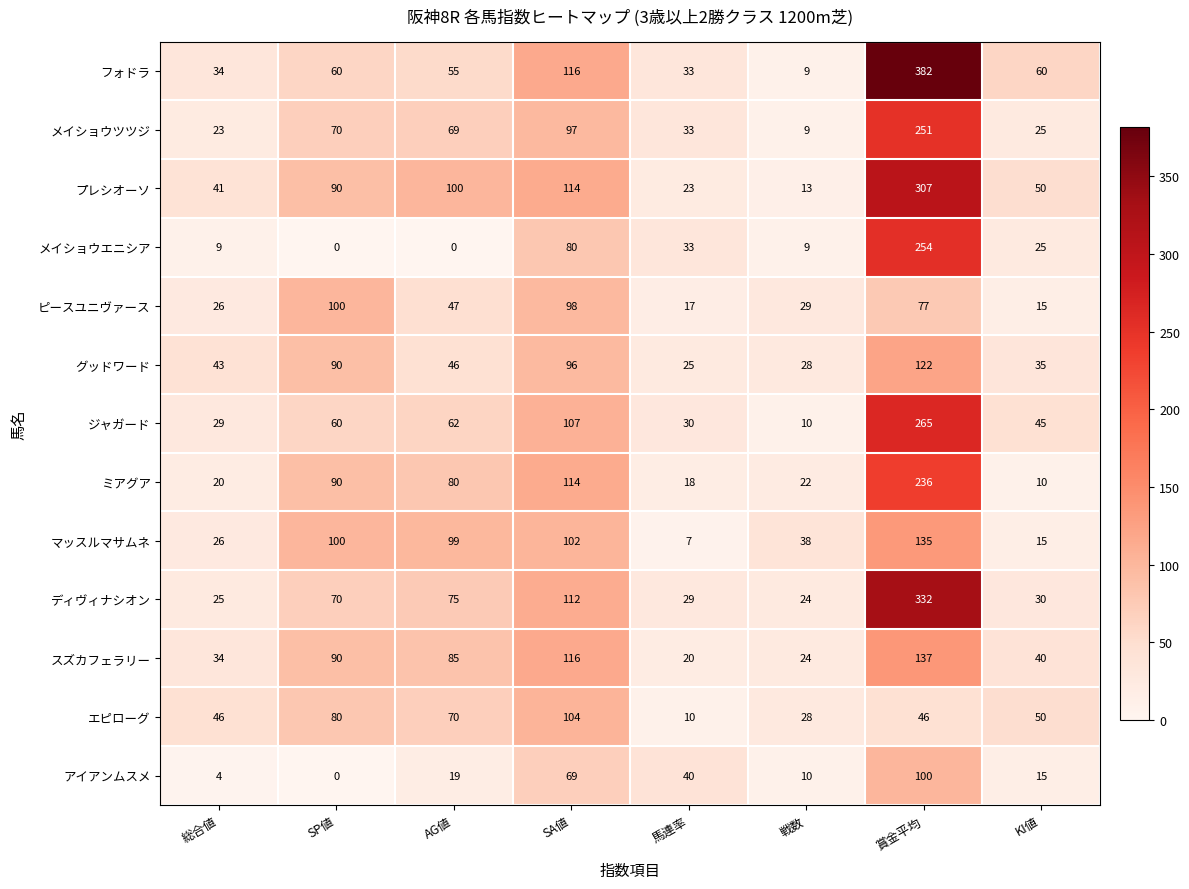

List the labels in order of マッスルマサムネ value, largest first.

賞金平均, SA値, SP値, AG値, 戦数, 総合値, KI値, 馬連率